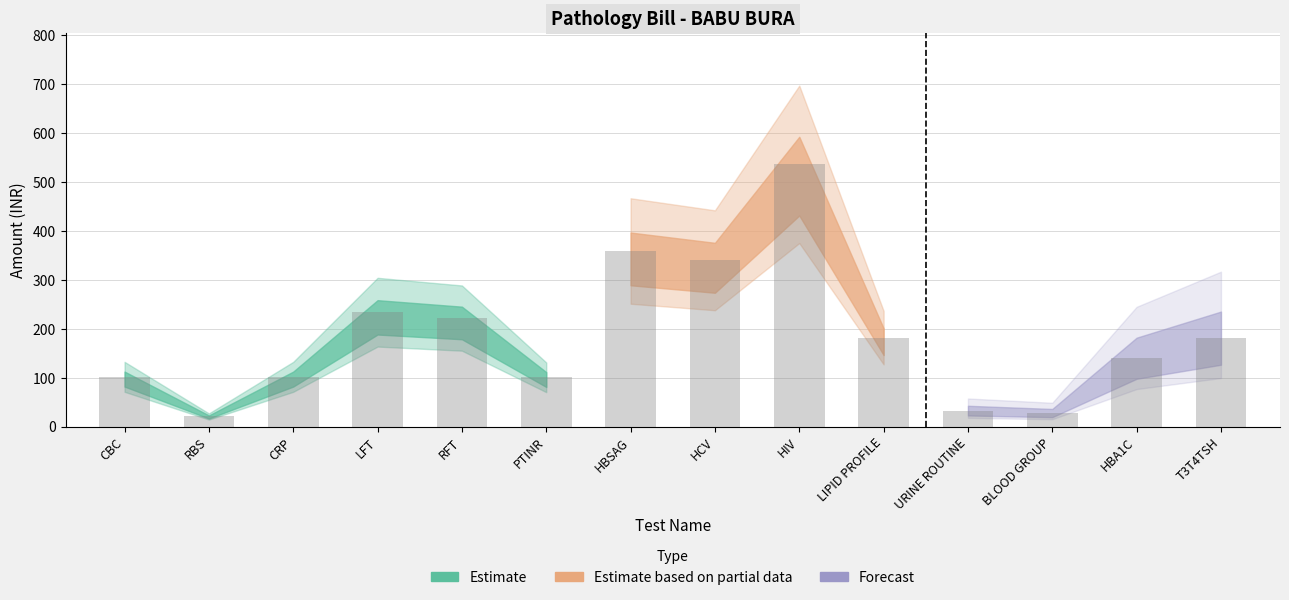

What is the difference between the second highest and second lowest values?

331